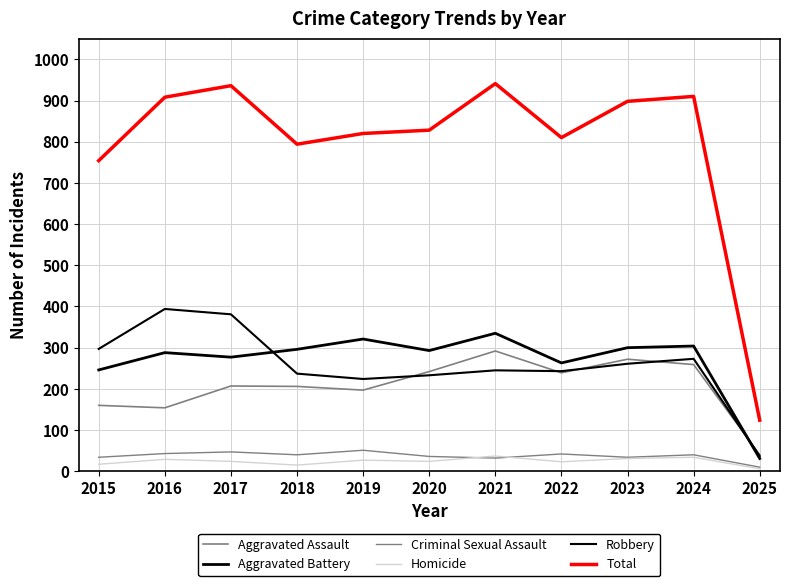

Read the Aggravated Battery value at 2021, to the nearest 10.

340